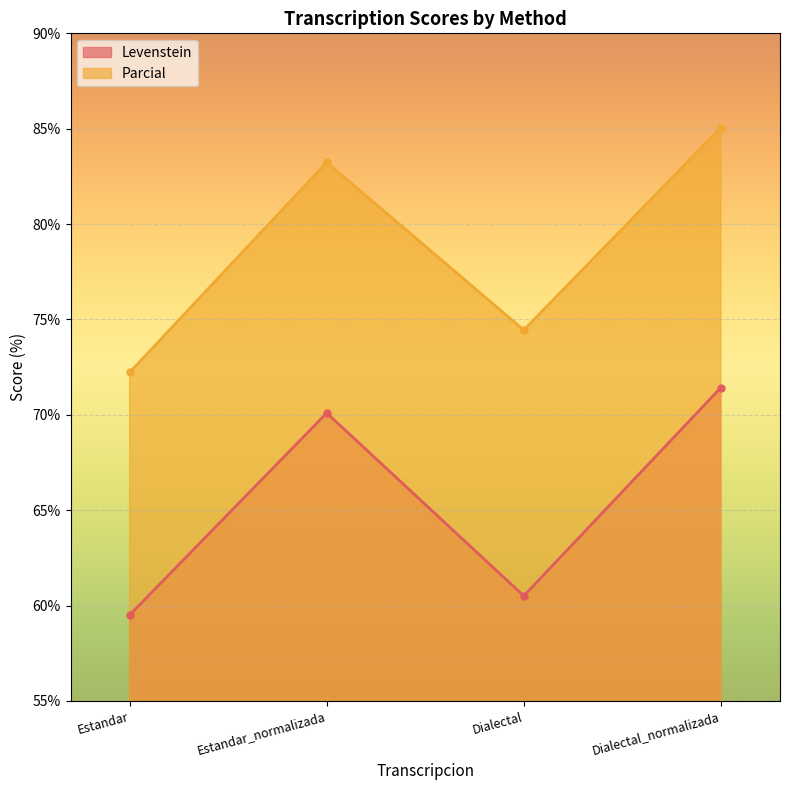

Read the Parcial value at Dialectal_normalizada.

85.1